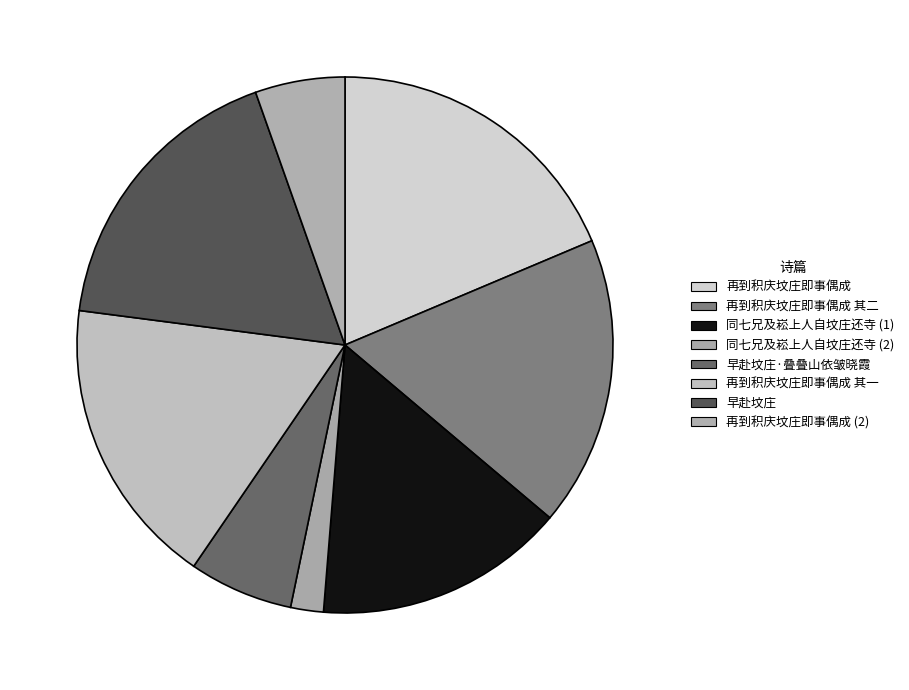

What is the largest slice in the pie chart?

再到积庆坟庄即事偶成